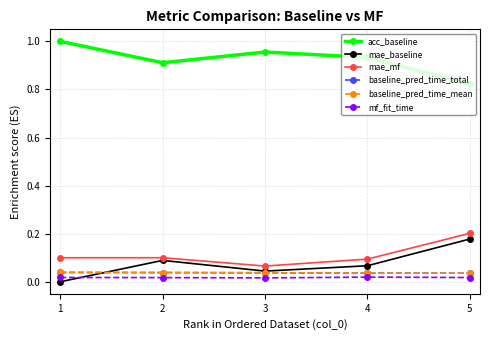

Does the chart have visible grid lines?

Yes